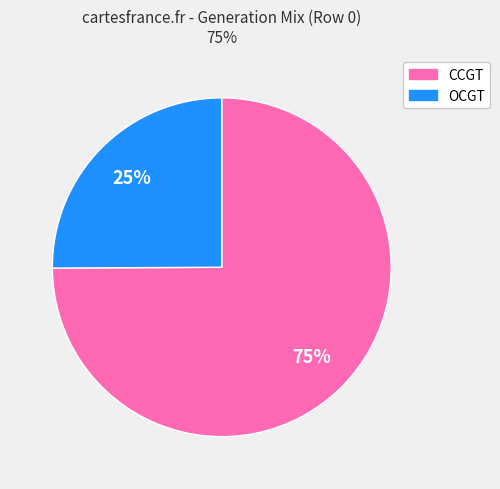

To the nearest percent, what is the combined percentage of OCGT and CCGT?

100%